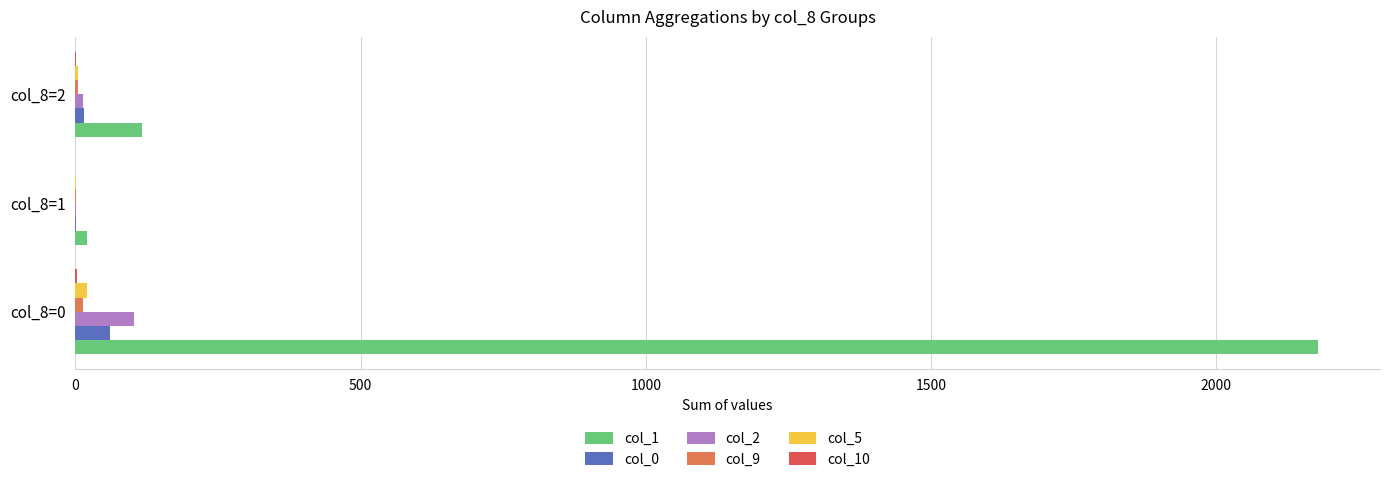

Which series has the largest total across all categories?

col_1